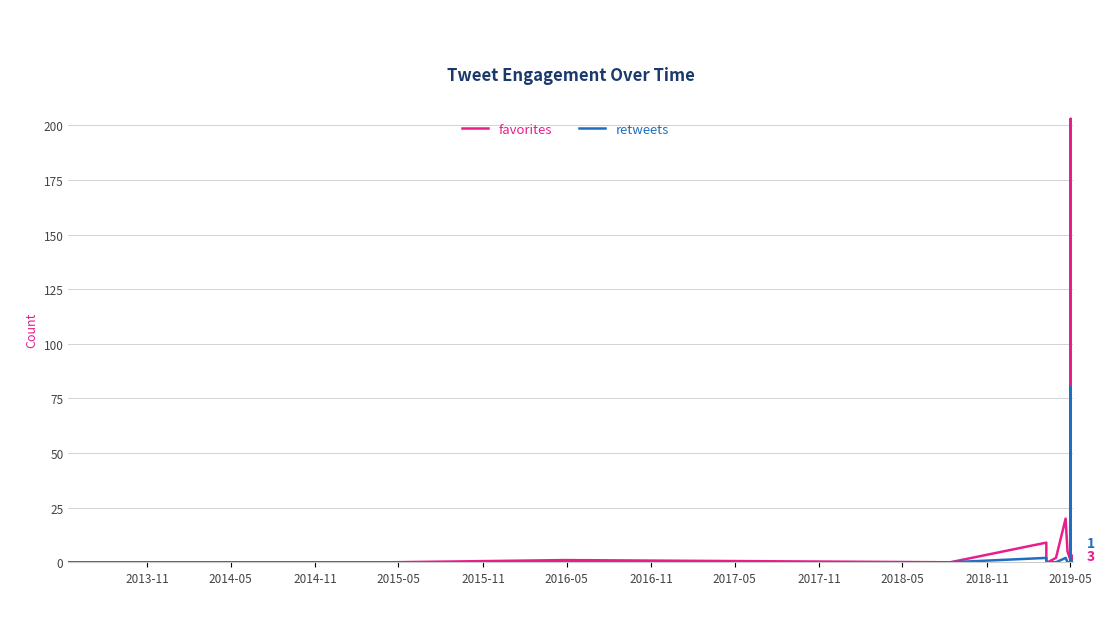

In favorites, how many points are lower than both neighbors (excluding endpoints)?

4